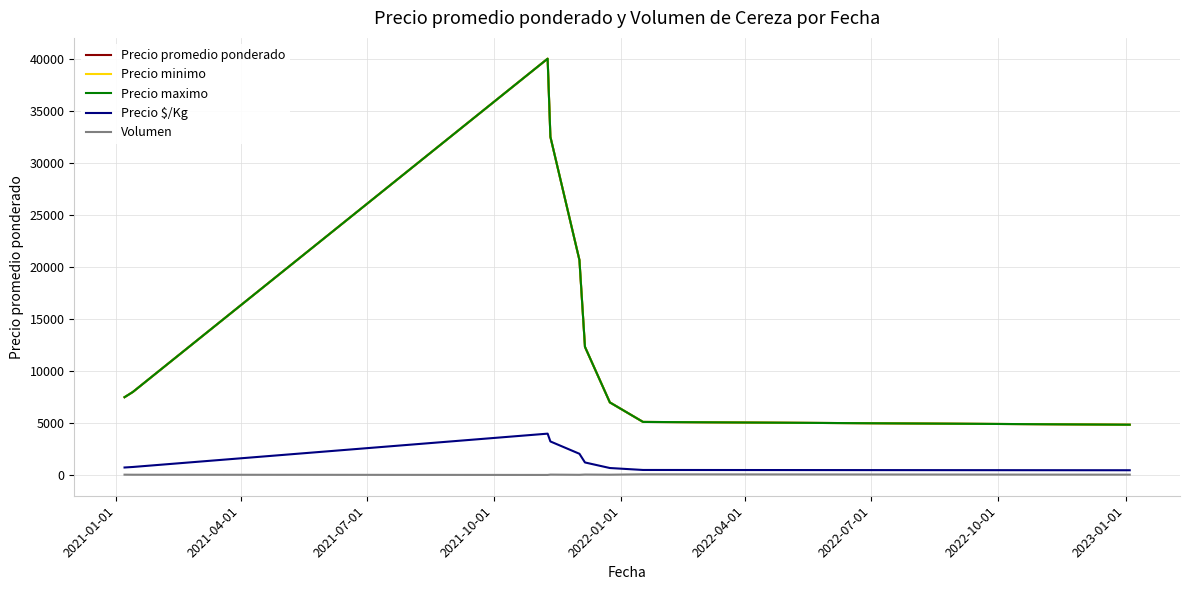

True or false: Precio minimo and Precio promedio ponderado intersect in this chart.

False